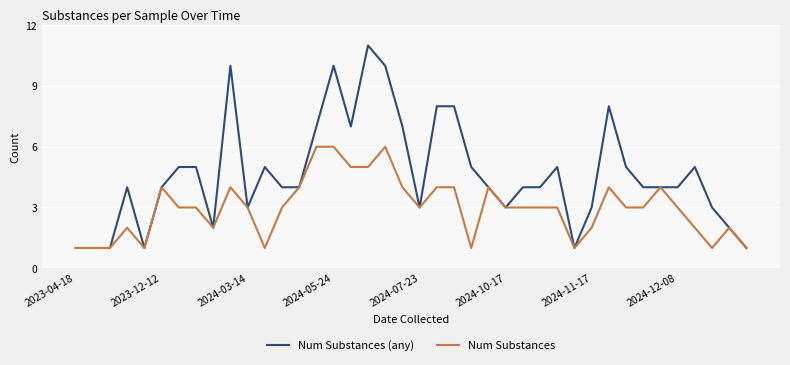

Which series has the largest total across all categories?

Num Substances (any)